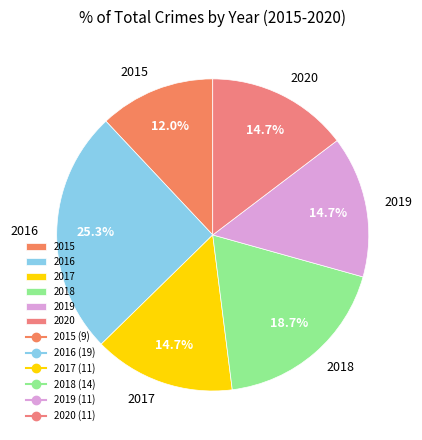

Does 2015 represent more than half of the total?

No